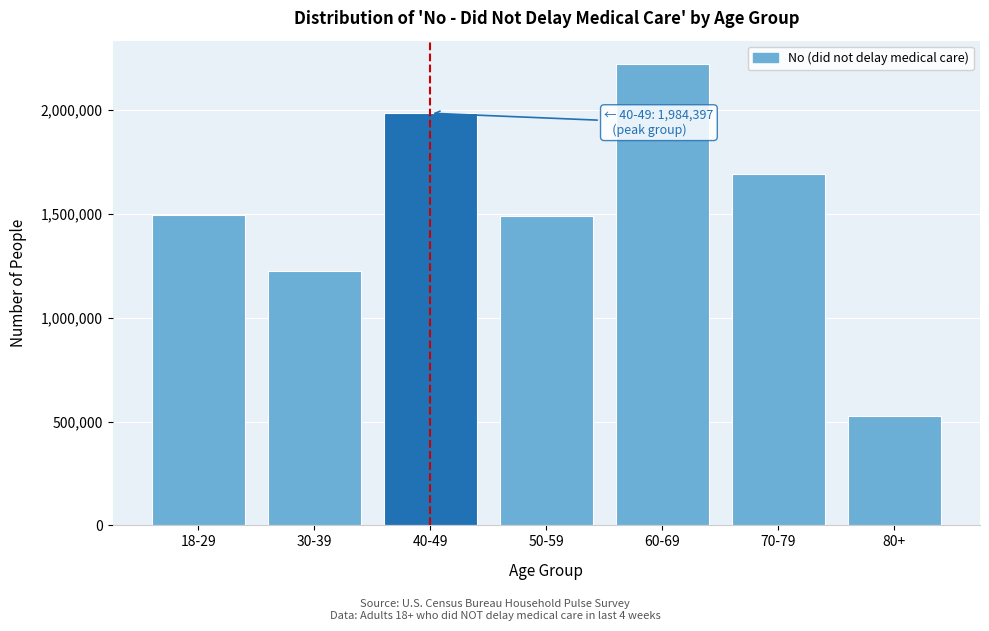

Approximately how many times larger is the value at 50-59 compared to 80+?

2.8